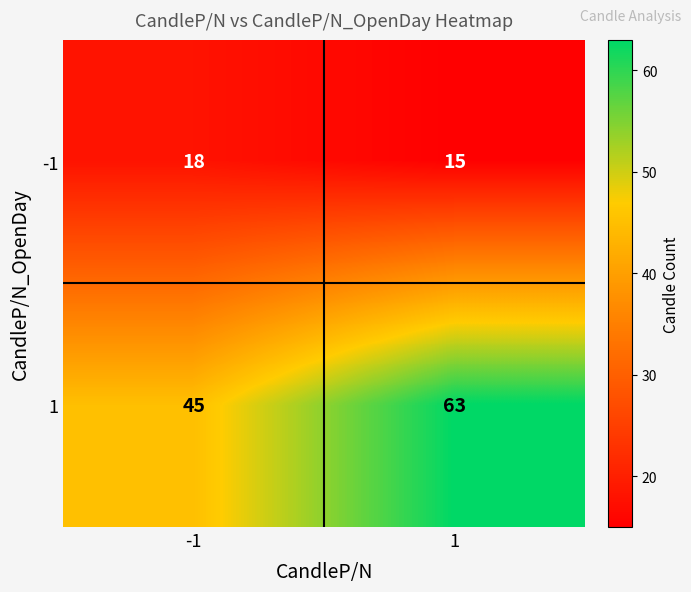

The -1 series shows 15 at 1. True or false?

True